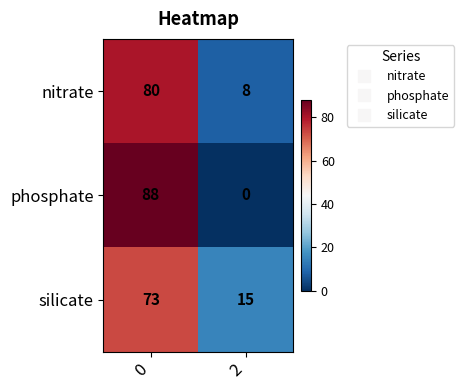

What is the average value of the nitrate series?

44